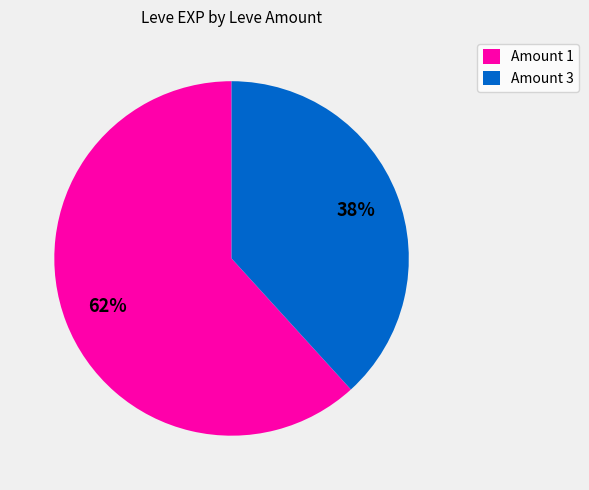

True or false: Amount 3 accounts for 31% of the total.

False